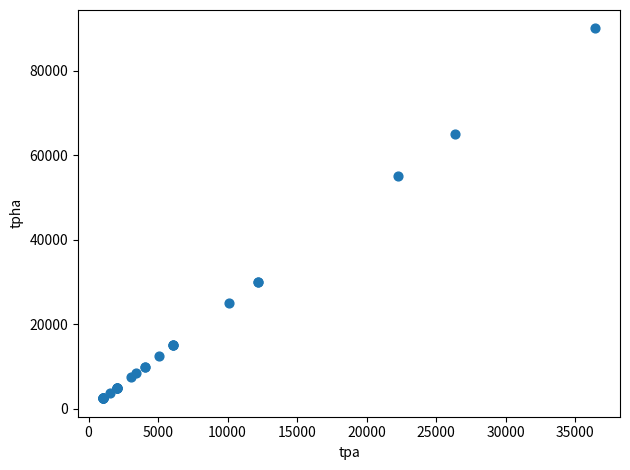

What Y value in the scatter plot is closest to 46281?

55037.5